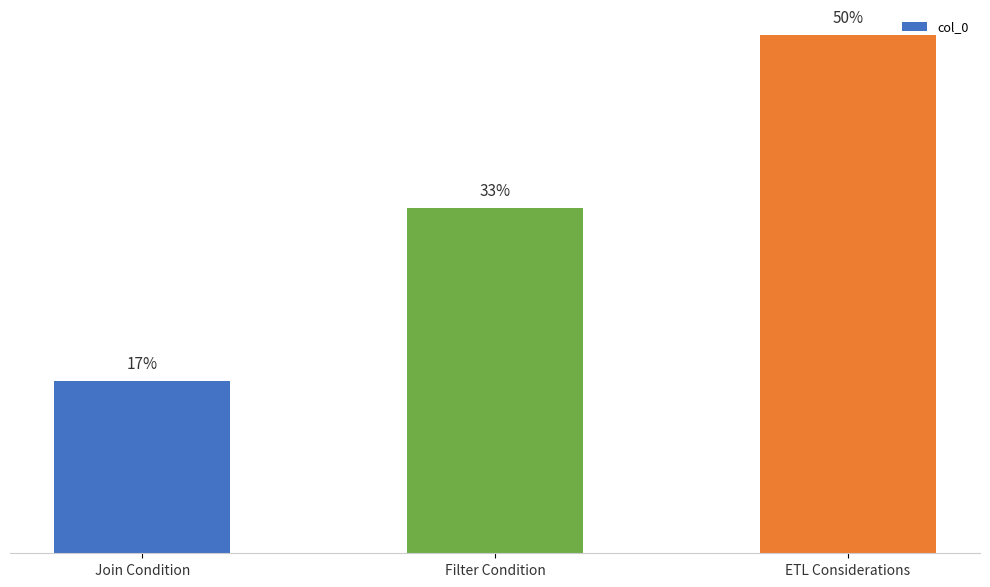

Does the chart contain any negative values?

No